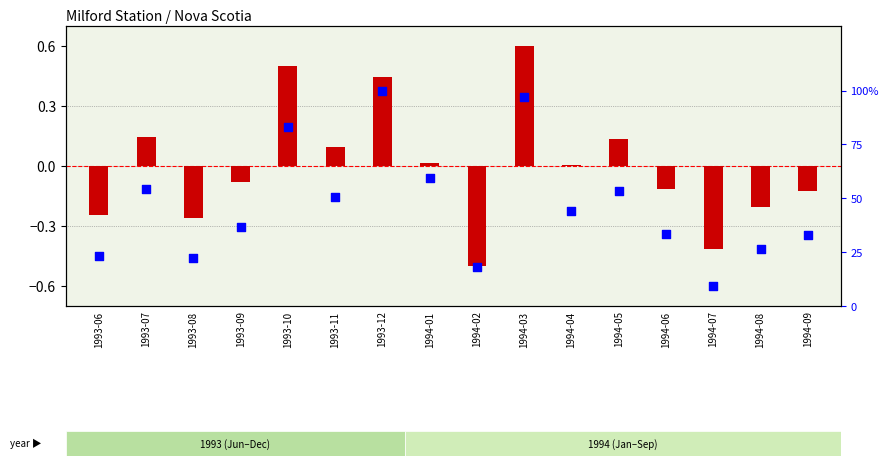

What is the change in value from 1993-09 to 1993-11?

+14.2